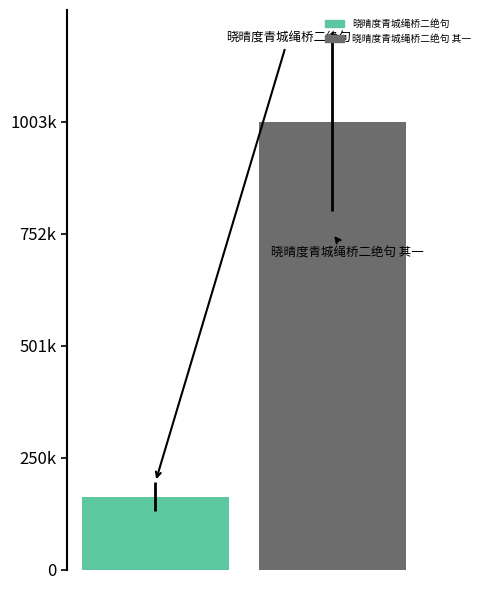

What is the greatest value displayed?

1003652